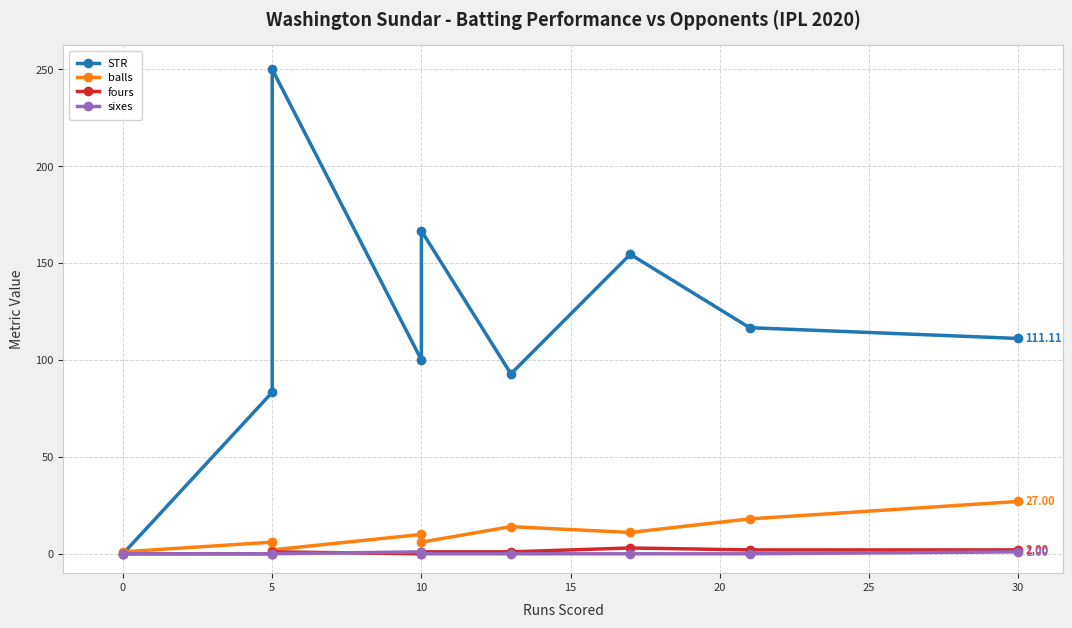

True or false: fours has a value of 1.0 at 5.

False